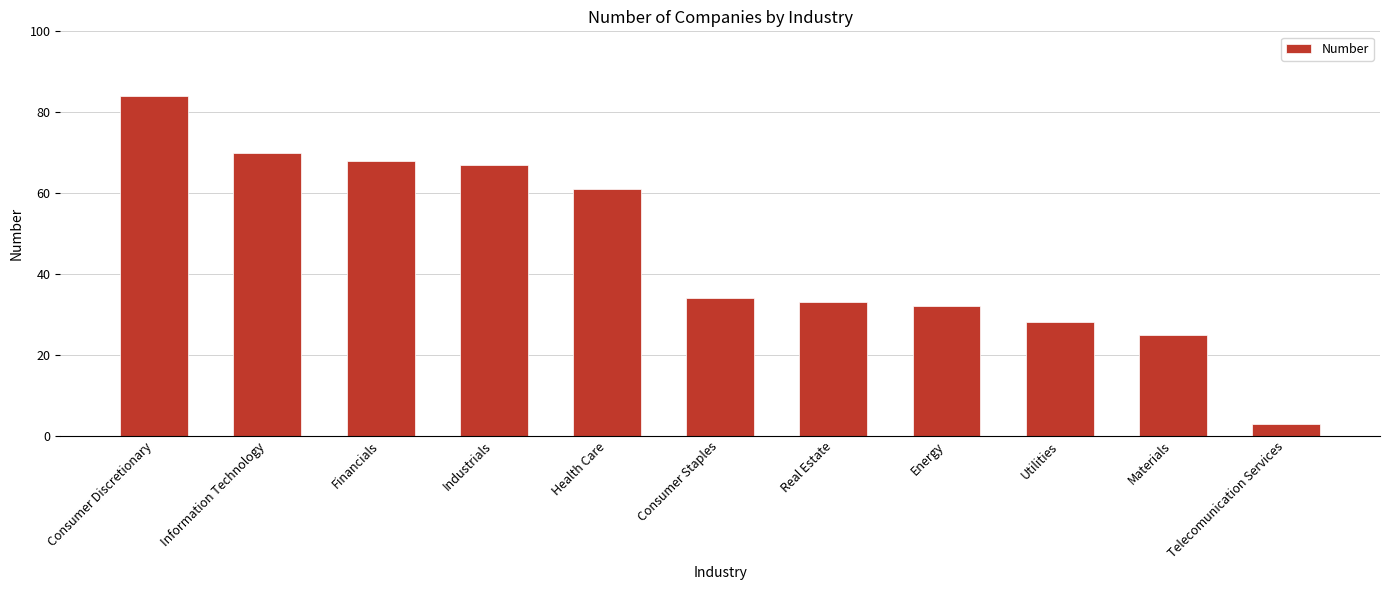

What is the change in value from Consumer Staples to Utilities?

-6